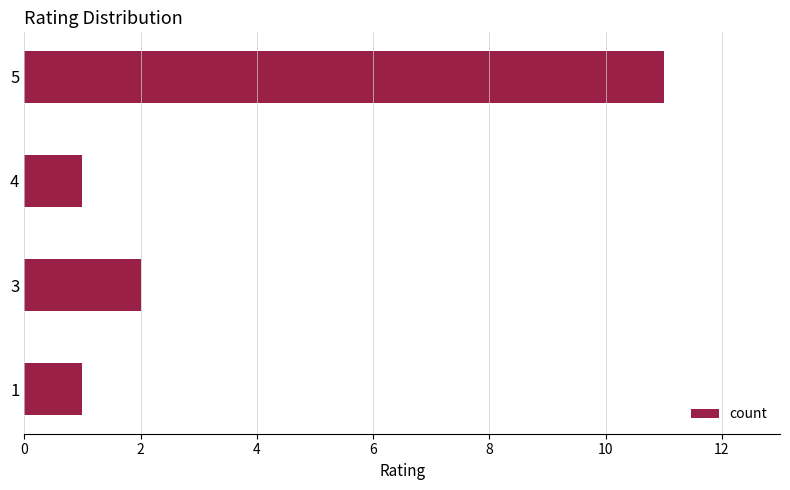

The value at 3 is 2. True or false?

True